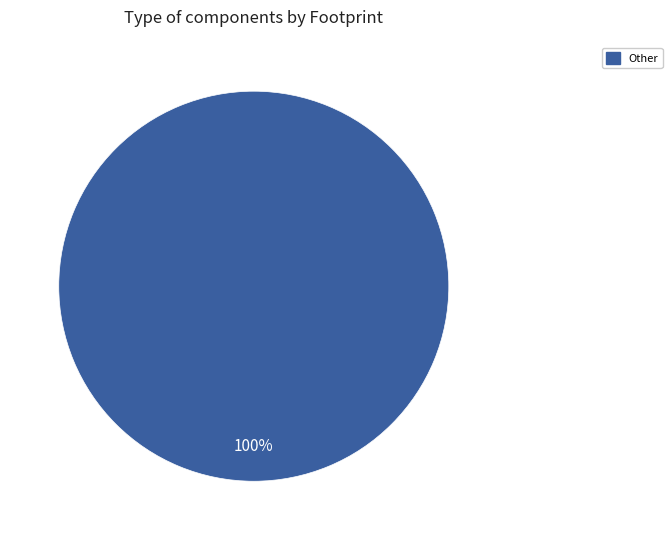

Is there any slice that represents more than half of the pie?

Yes